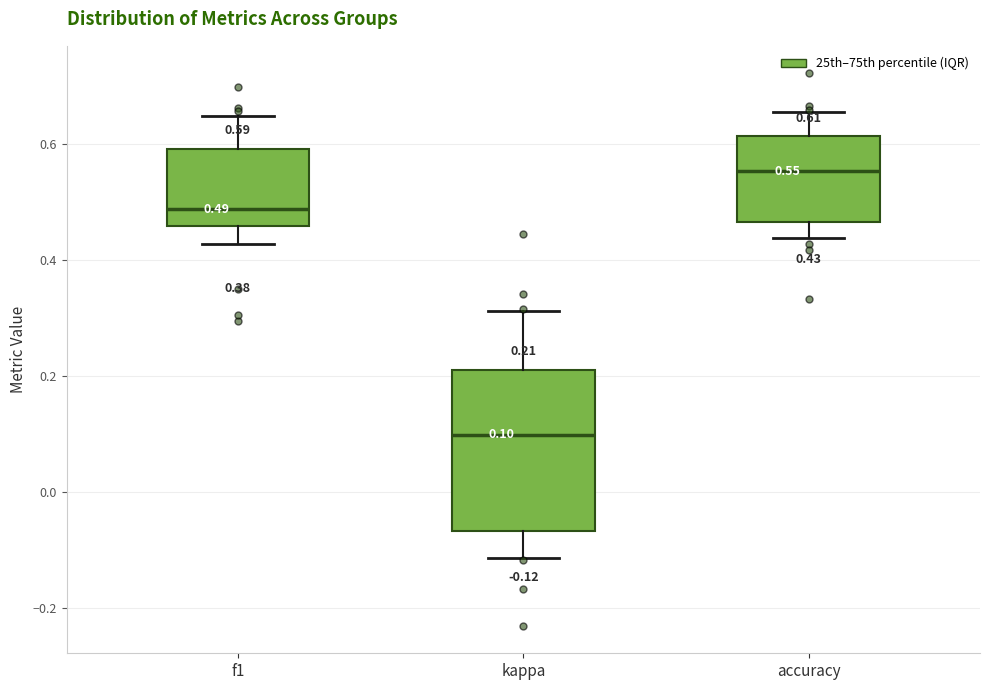

Comparing the boxes themselves (not the whiskers), which one is the tallest?

kappa